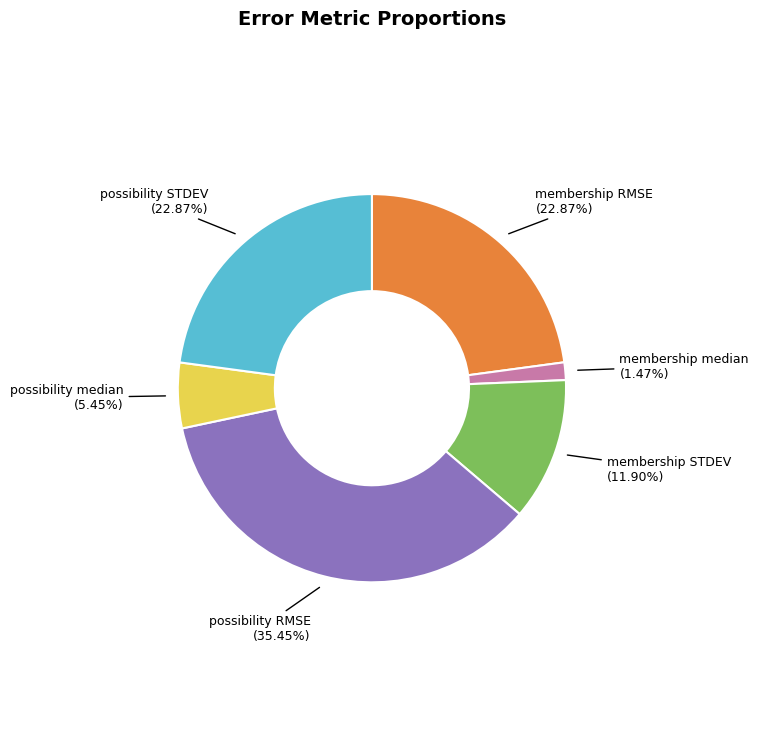

What percentage do membership median and possibility STDEV together represent?

24.3%